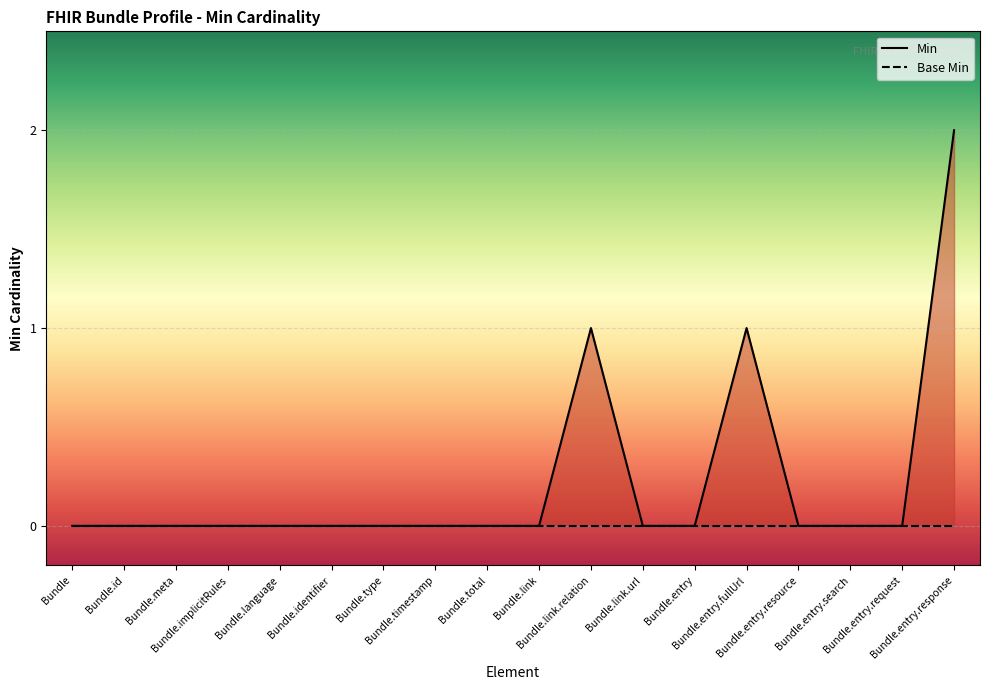

What is the sum of all values?

4